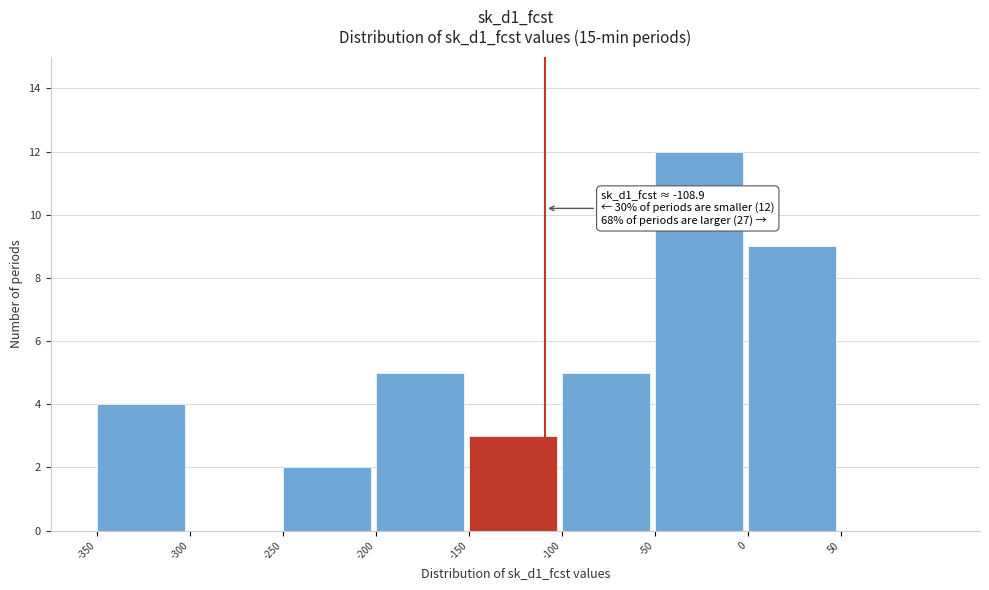

Which range on the x-axis has the tallest bar?

-50 to 0